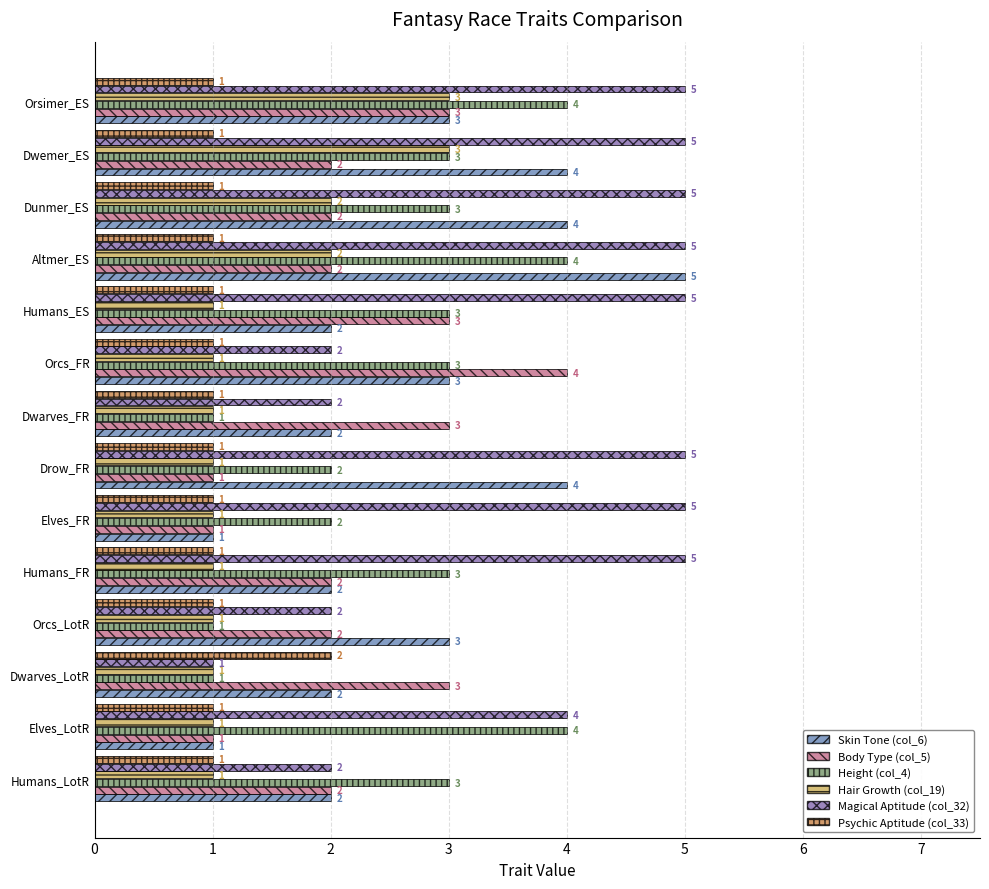

Between Orcs_LotR and Humans_ES, which series saw the biggest shift?

Magical Aptitude (col_32)